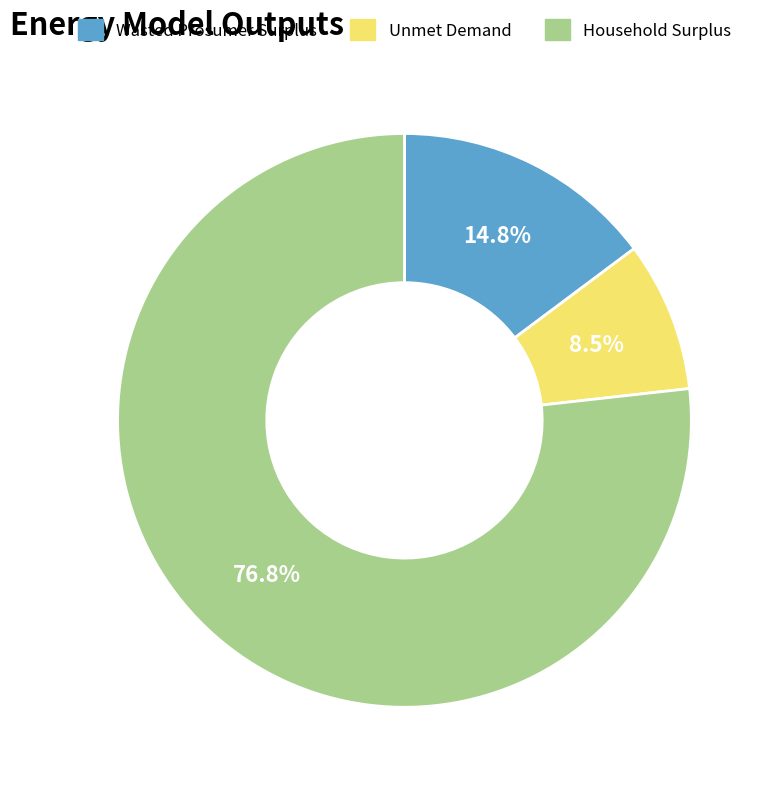

How many segments does this pie chart have?

3